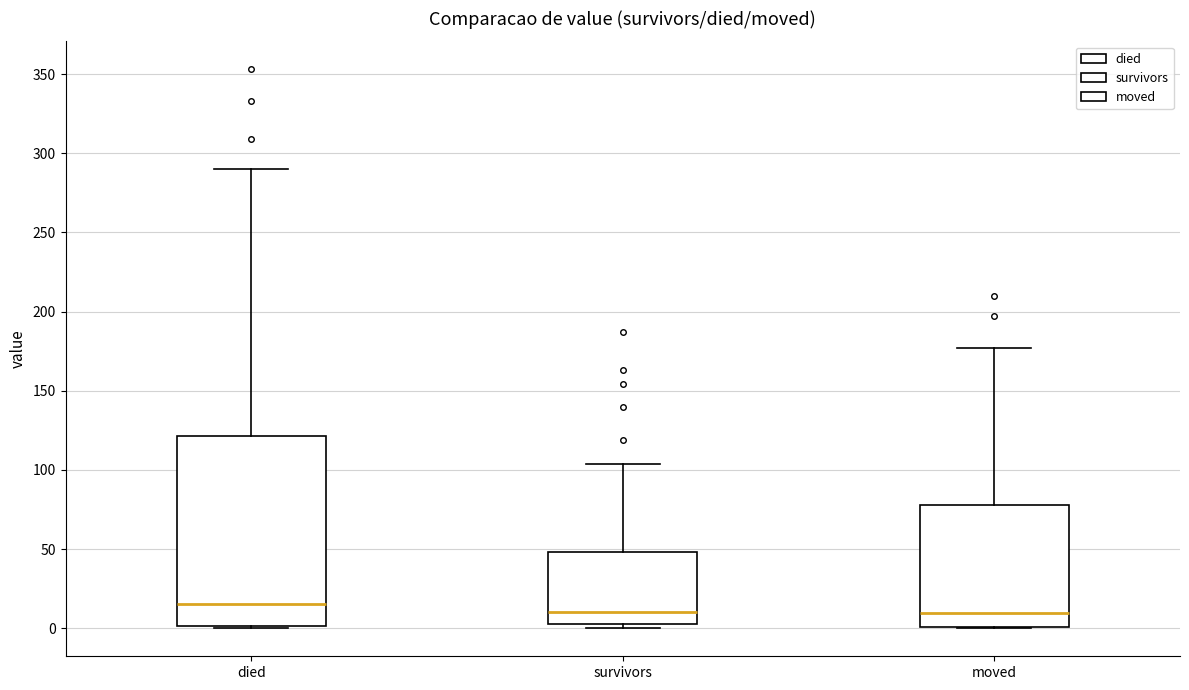

Reading left to right, transcribe this box plot: for each box, give where its median line is, the range the box spans, and where its two whiskers end, as read against the y-axis. The values are not printed on the chart, so give them approximately, as read against the axis.

died: median 15, box 0 to 120, whiskers 0 to 290
survivors: median 10, box 5 to 50, whiskers 0 to 105
moved: median 10, box 0 to 80, whiskers 0 to 175